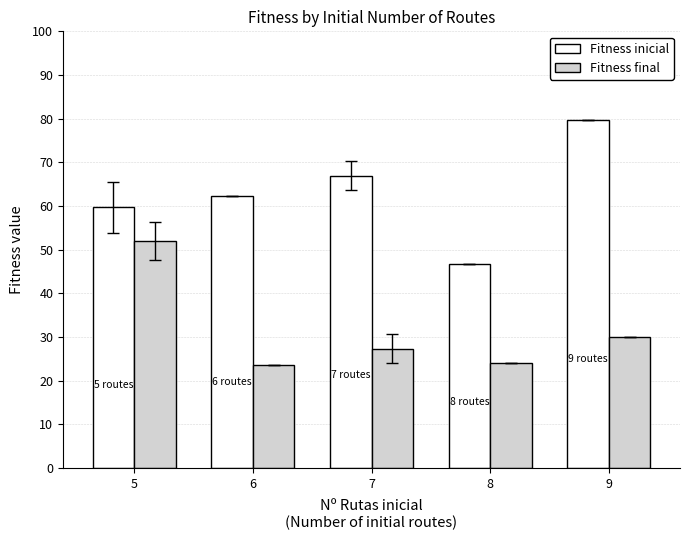

List the series in order of their overall mean, lowest first.

Fitness final, Fitness inicial